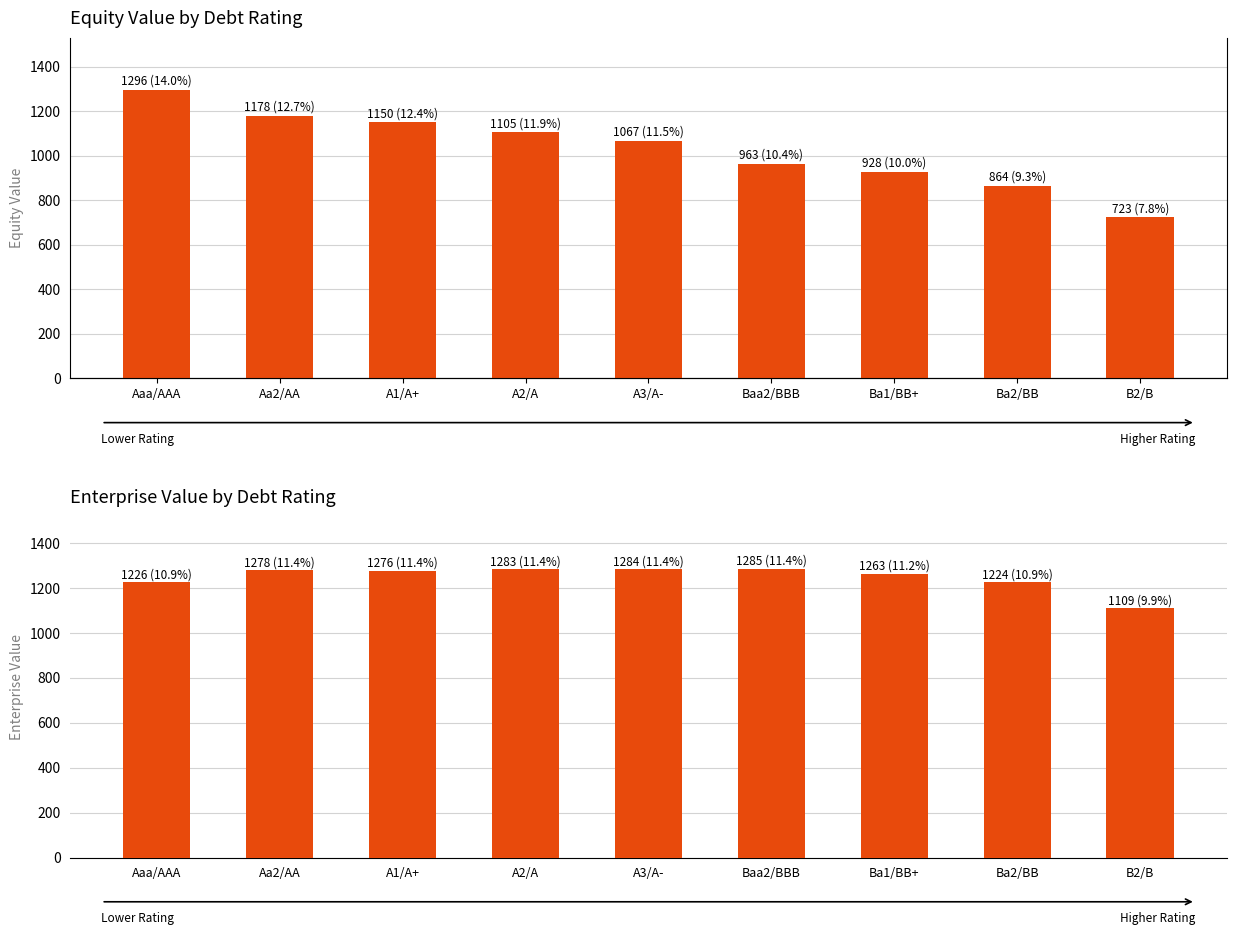

How many bars are there in each group?

2